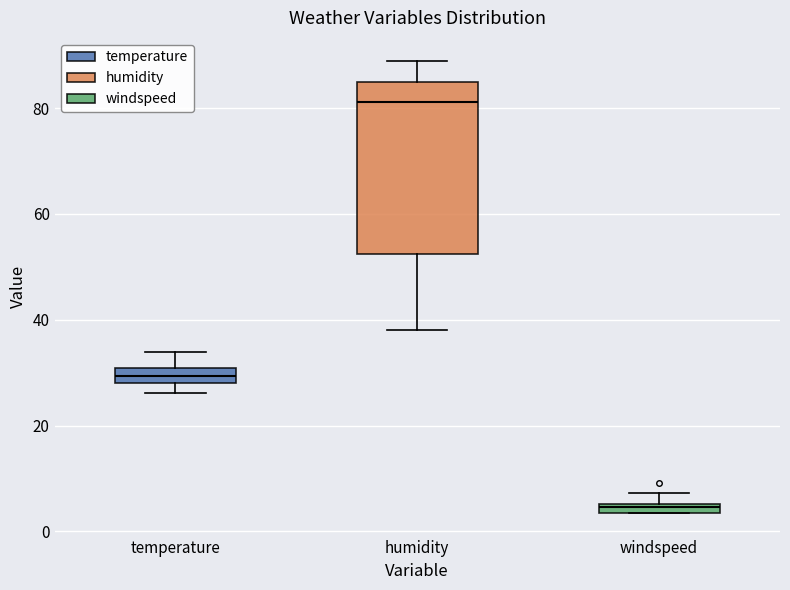

Where is the upper edge of the box for windspeed on the y-axis? The values are not printed on the chart, so give them approximately, as read against the axis.

6